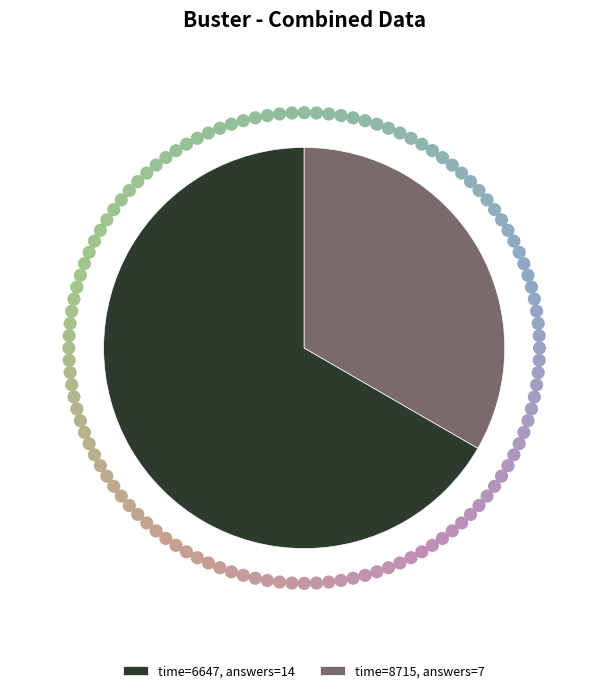

Rank the categories by value from lowest to highest.

time=8715, answers=7, time=6647, answers=14